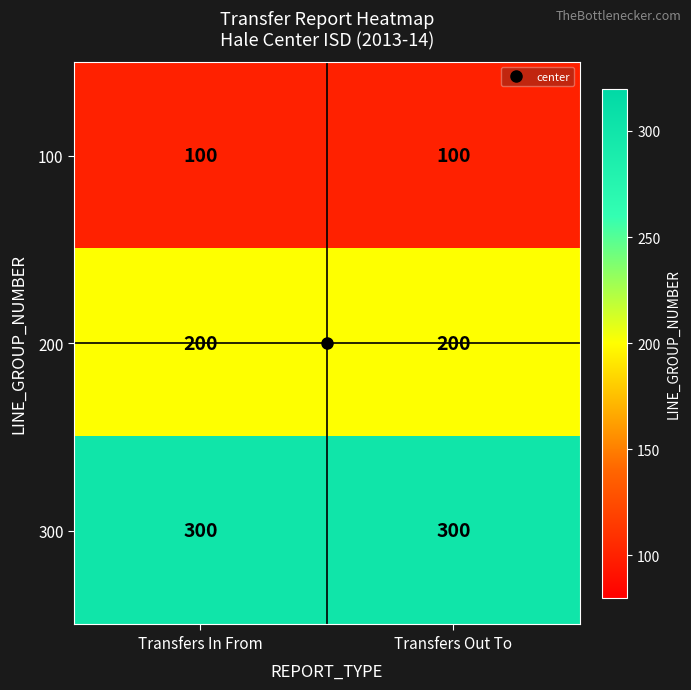

What is the spread (max minus min) of values at Transfers In From?

200